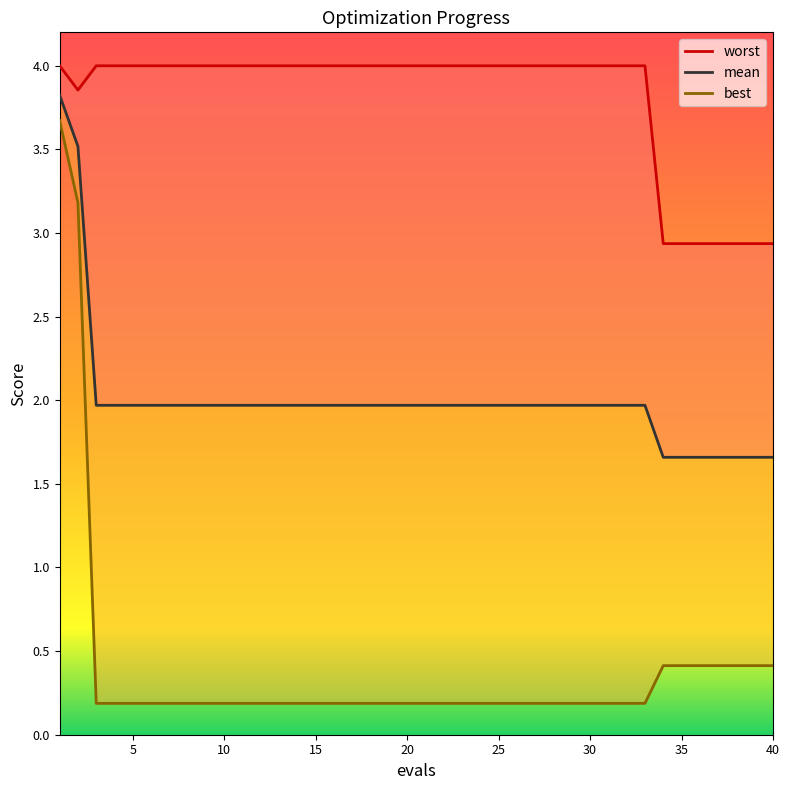

What is the minimum value shown in the chart?

0.2